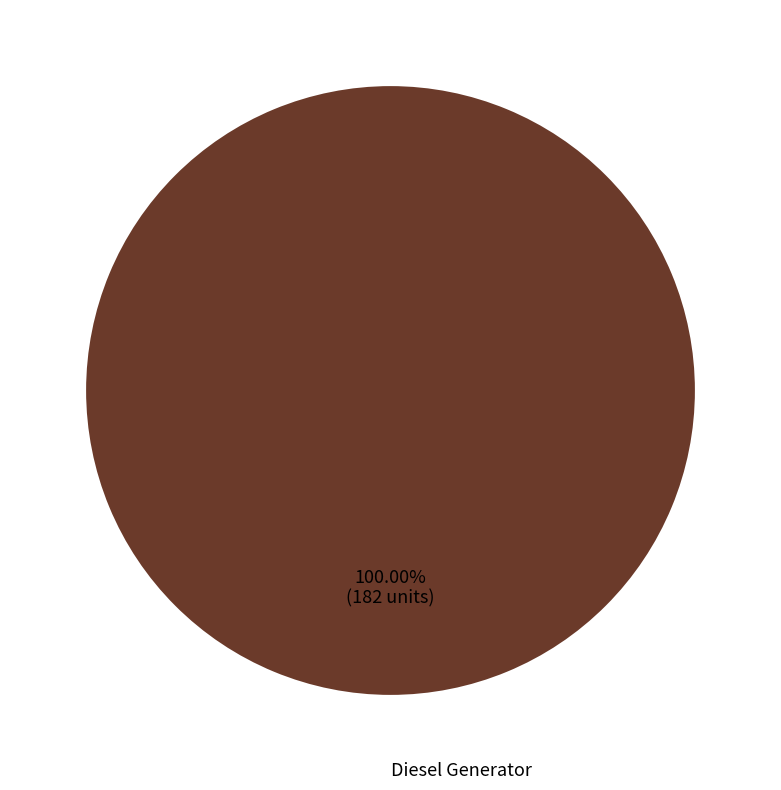

Count the number of slices in the pie.

1